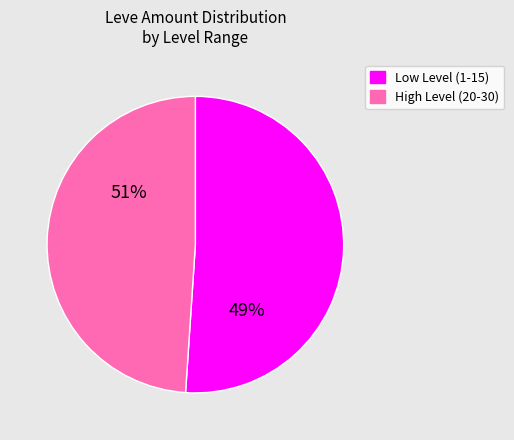

The Level 1 slice represents 8% of the pie. True or false?

False